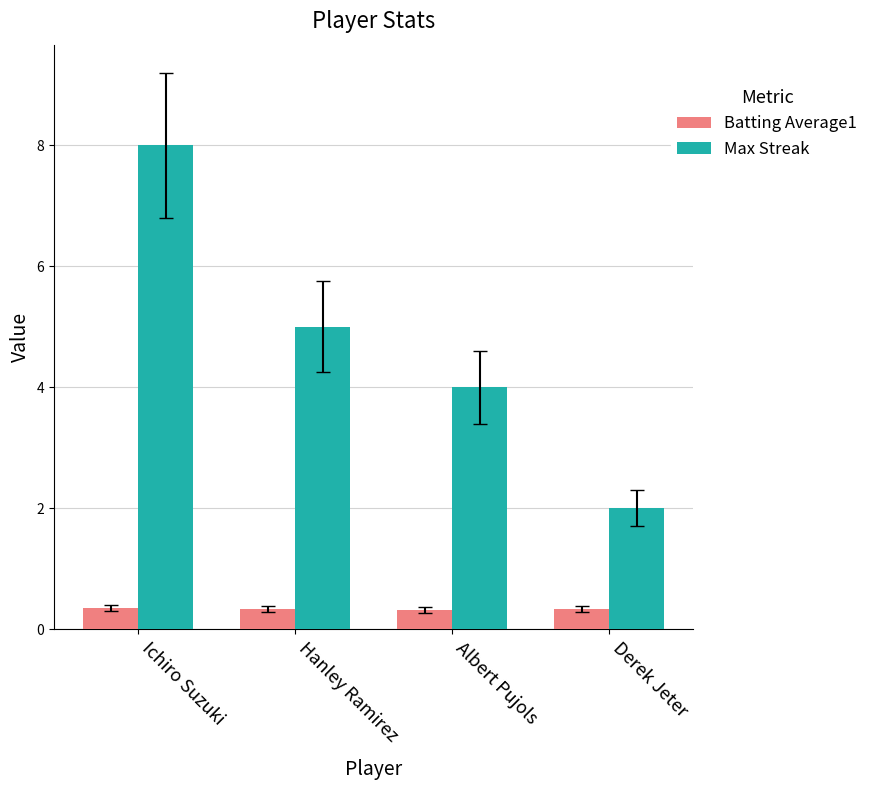

What position from the right is Hanley Ramirez?

3